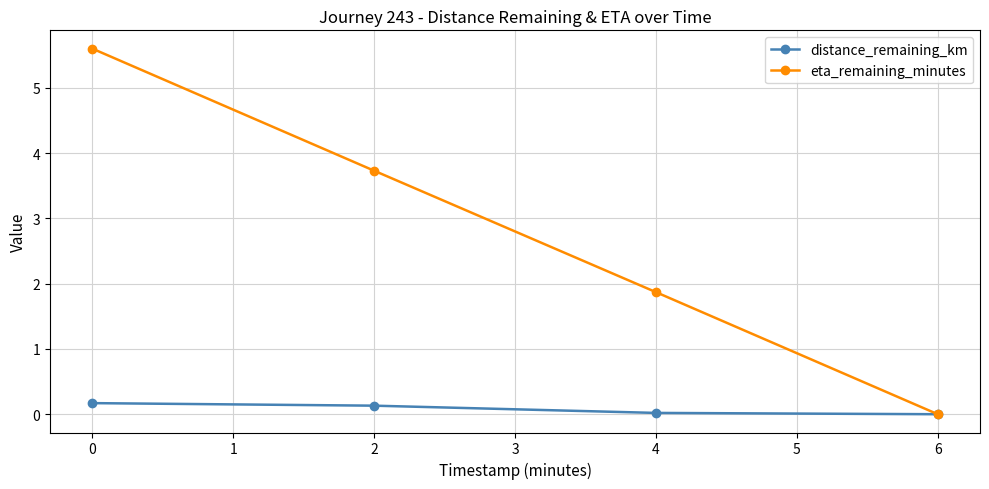

How many data points does each series have?

4